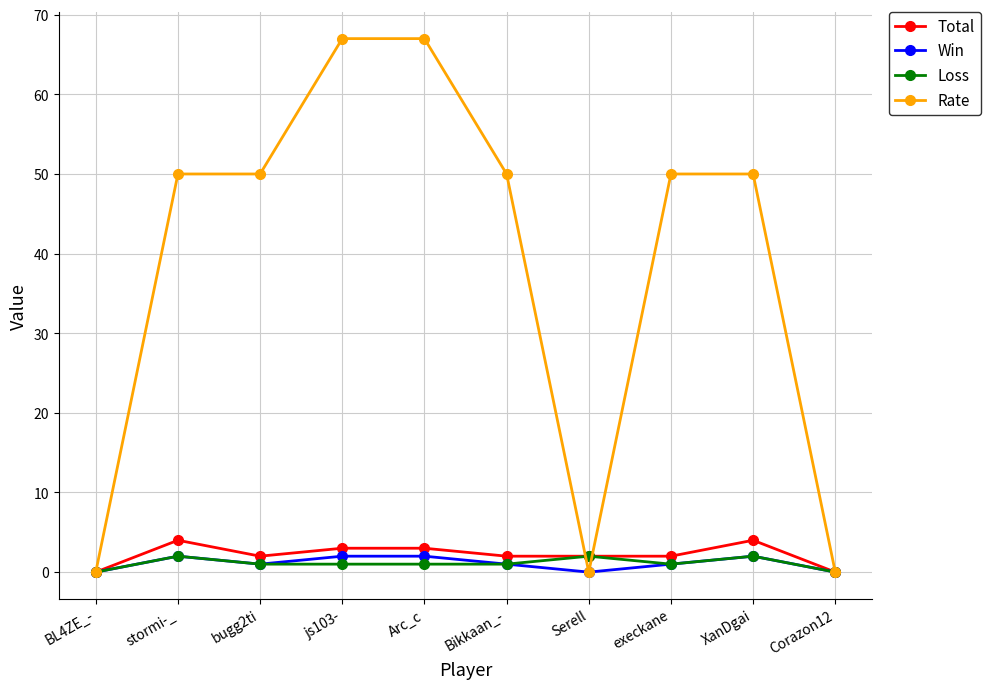

The value of Rate at Bikkaan_- is 50. True or false?

True